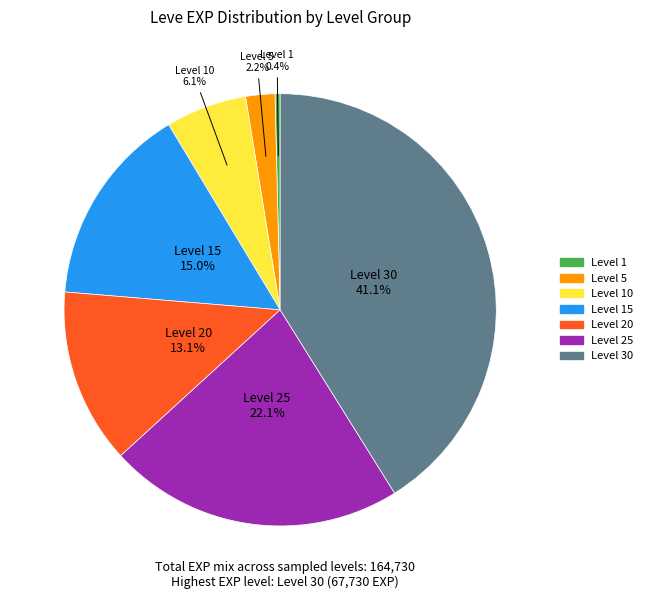

Is there any slice that represents more than half of the pie?

No